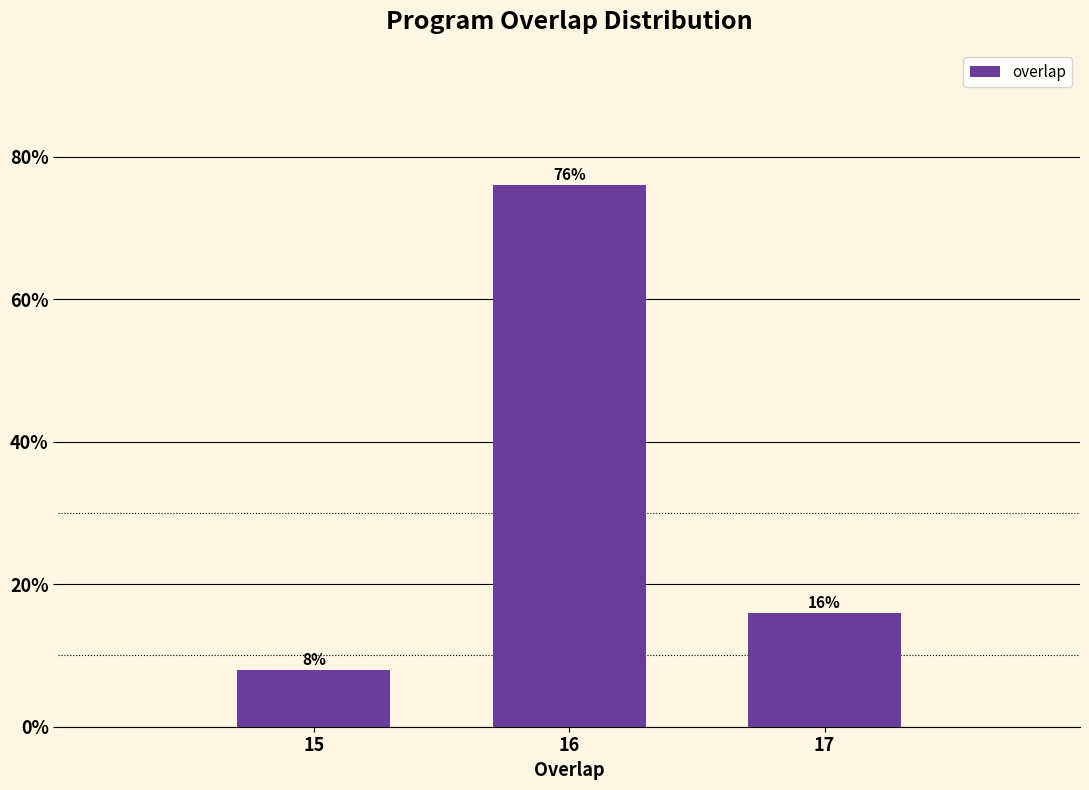

Reading left to right, list all the values displayed in this chart.

8	76	16